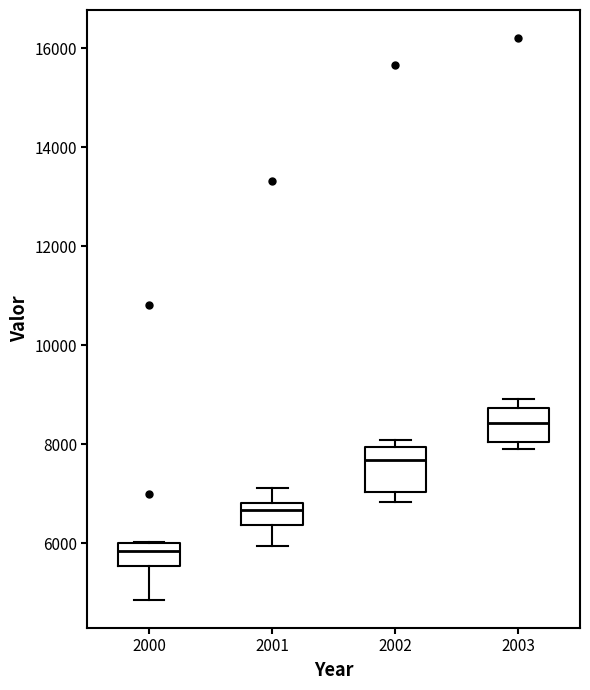

Reading left to right, transcribe this box plot: for each box, give where its median line is, the range the box spans, and where its two whiskers end, as read against the y-axis. The values are not printed on the chart, so give them approximately, as read against the axis.

2000: median 5800, box 5600 to 6000, whiskers 4800 to 6000
2001: median 6600, box 6400 to 6800, whiskers 6000 to 7200
2002: median 7600, box 7000 to 8000, whiskers 6800 to 8000 (just above the box's upper edge)
2003: median 8400, box 8000 to 8800, whiskers 7800 to 9000